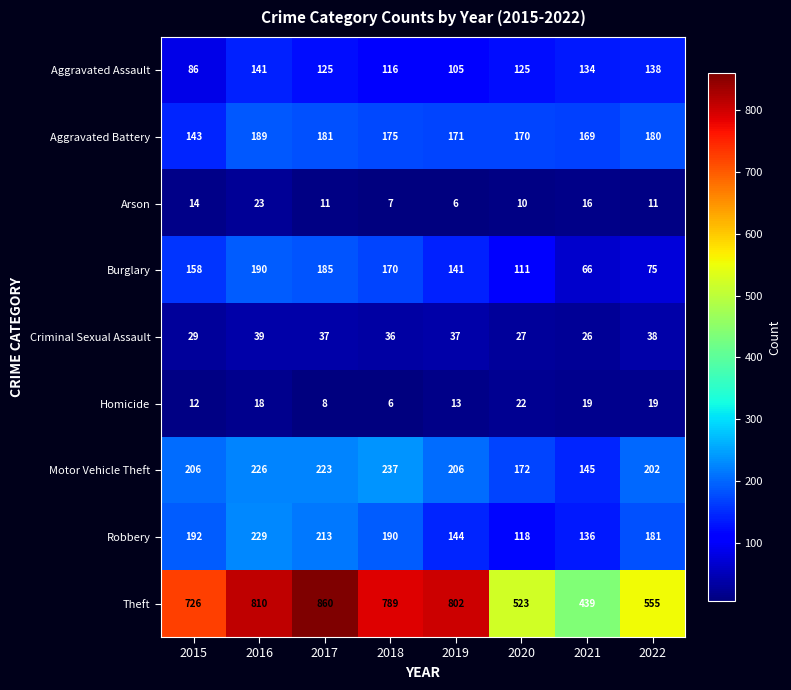

Read the Burglary value at 2018.

170